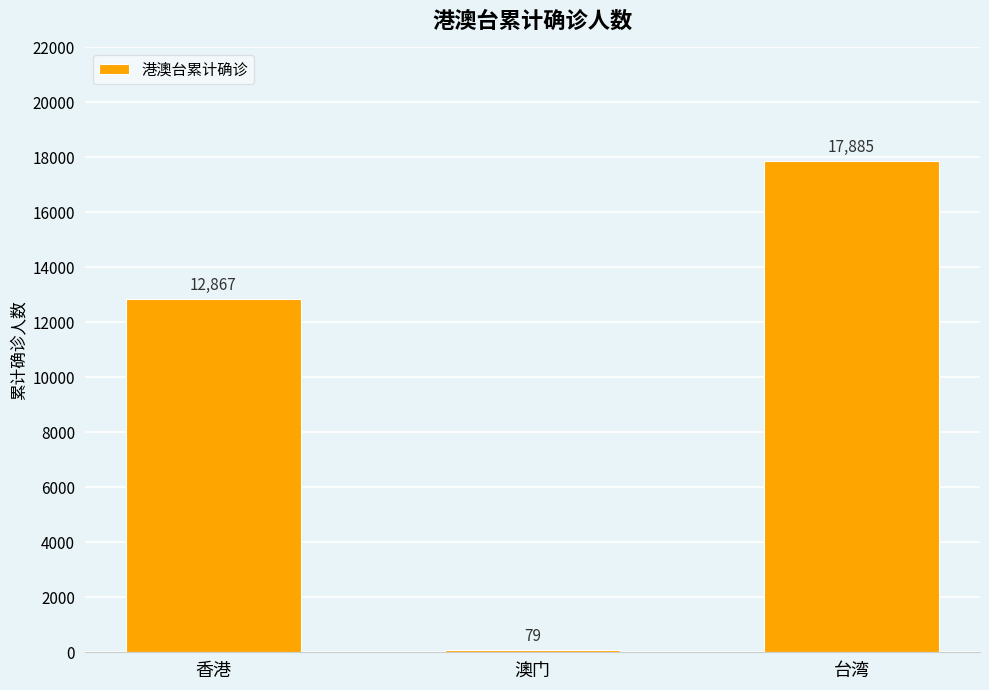

What is the value of the 3rd bar from the left?

17885